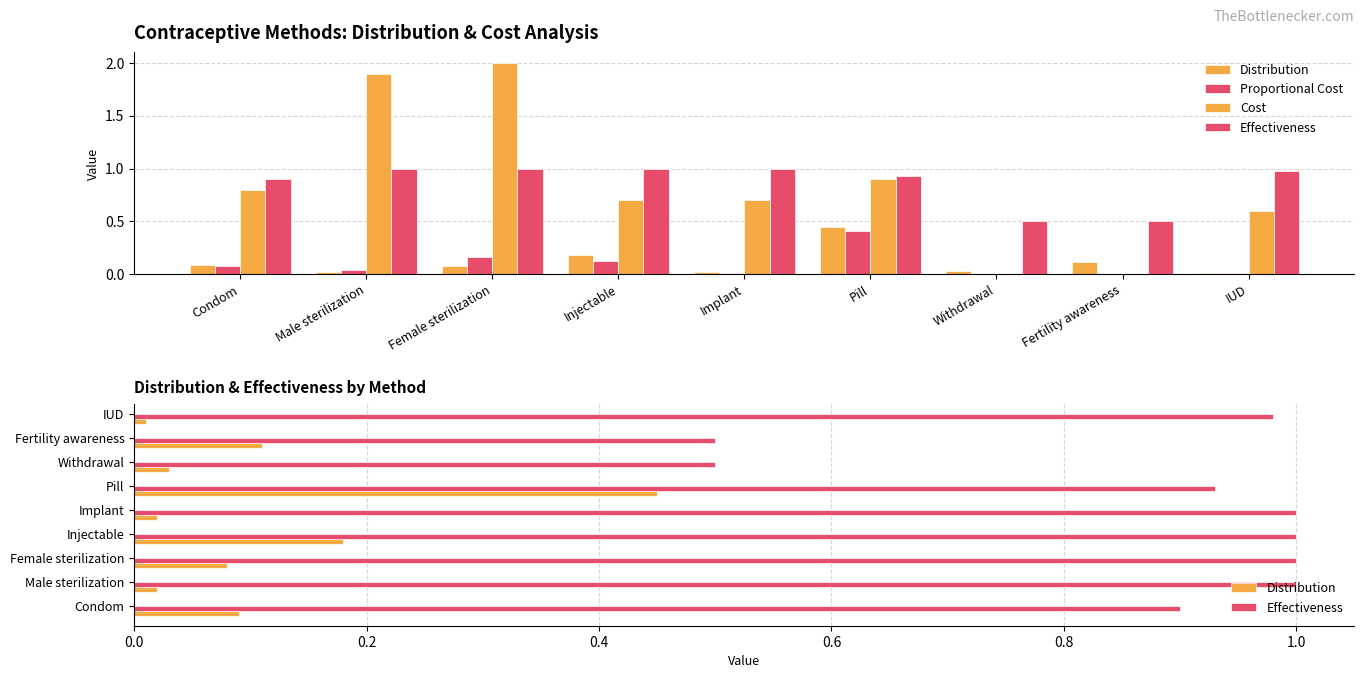

Which series has the widest spread of values?

Cost